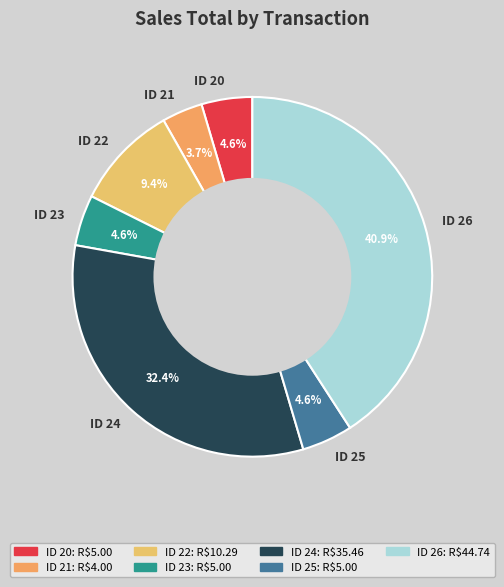

What is the smallest slice in the pie chart?

ID 21